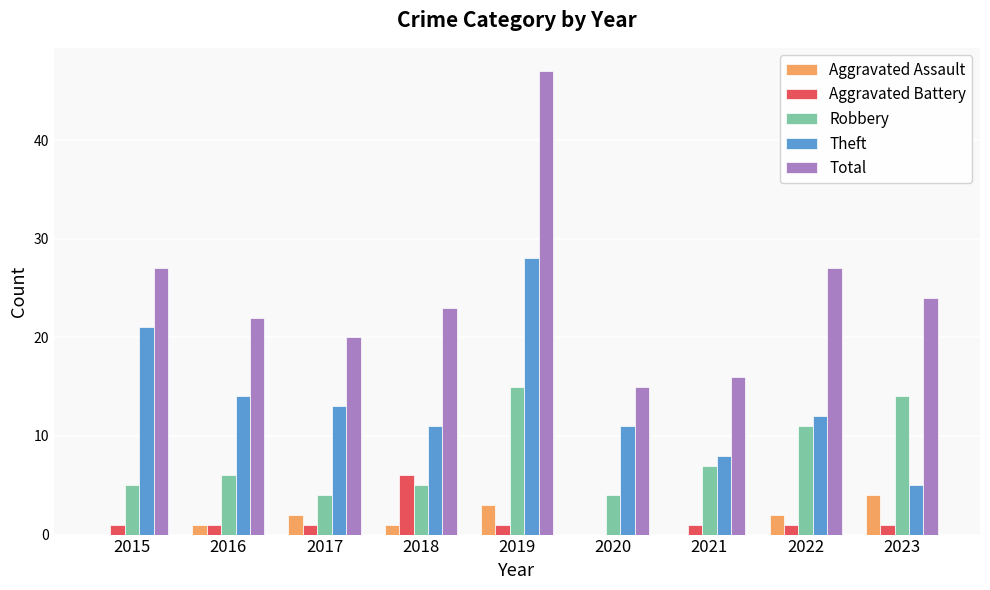

What is the total value across all series at 2022?

53